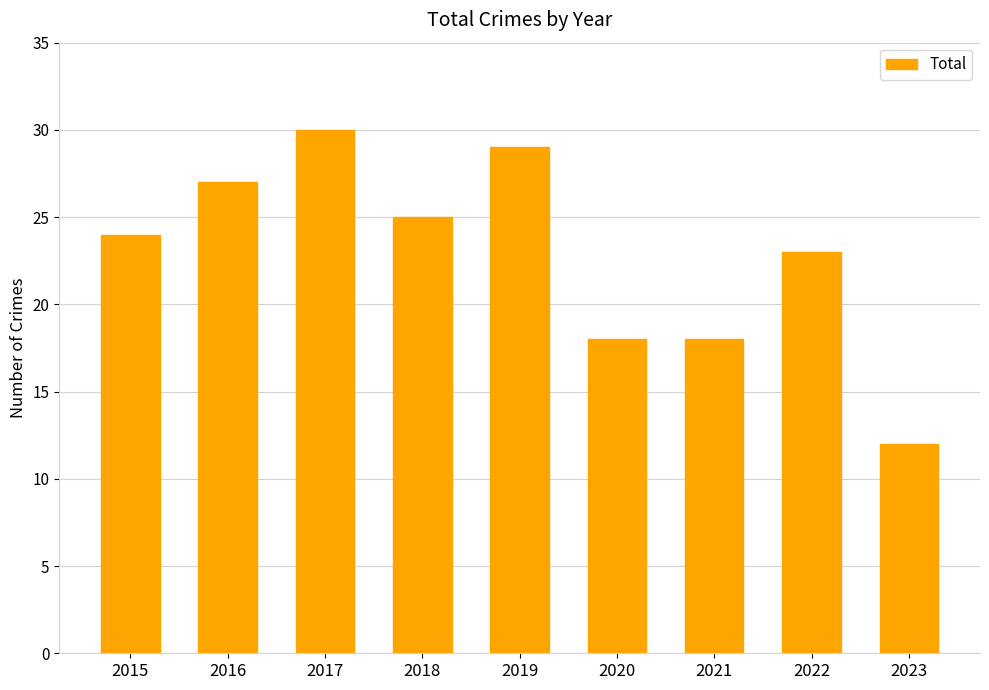

Are the bars horizontal?

No